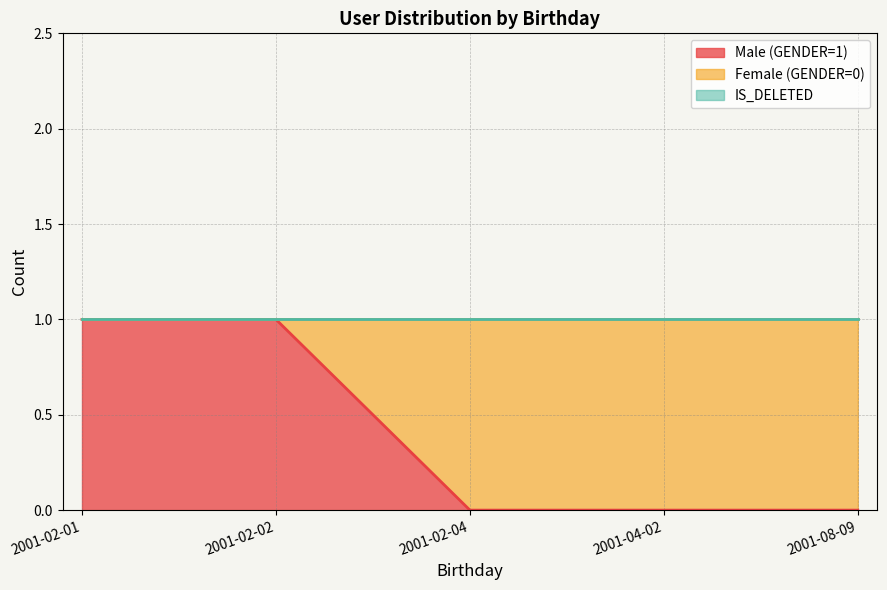

Does the chart display data point markers on the line(s)?

No